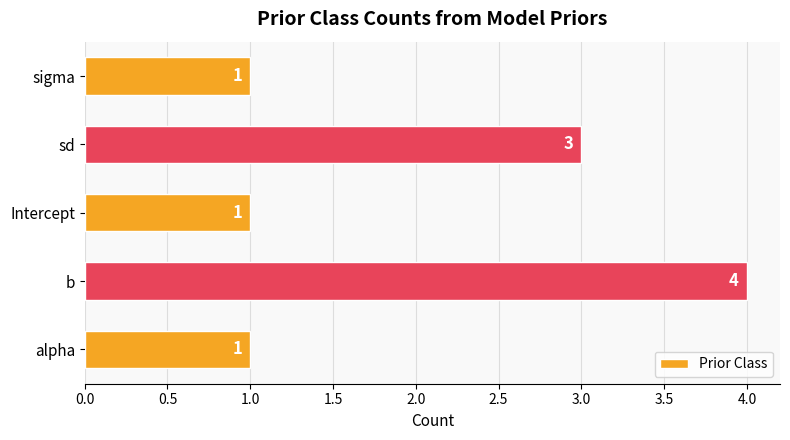

What is the change in value from b to Intercept?

-3